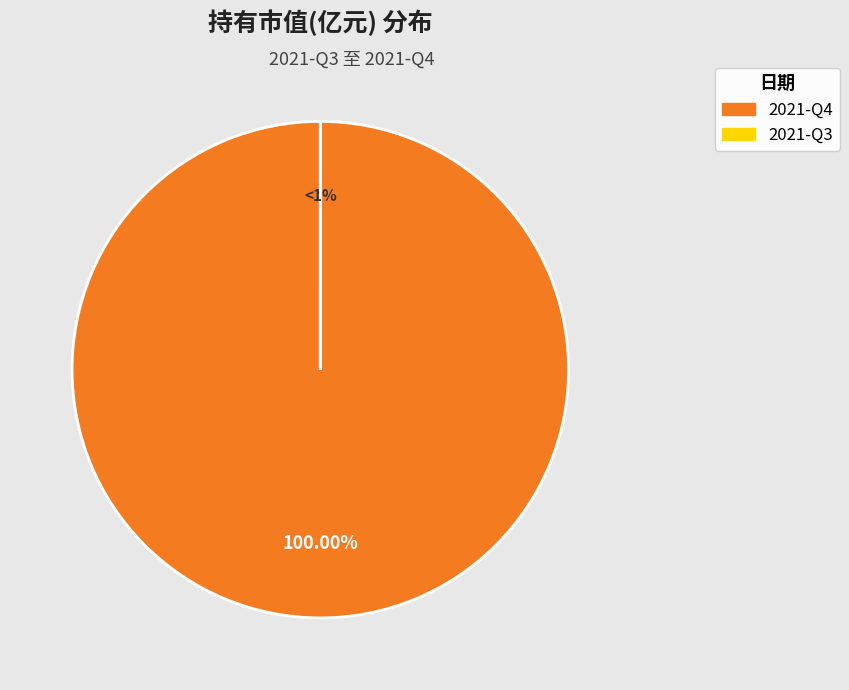

What is the change in value from 2021-Q4 to 2021-Q3?

-0.1